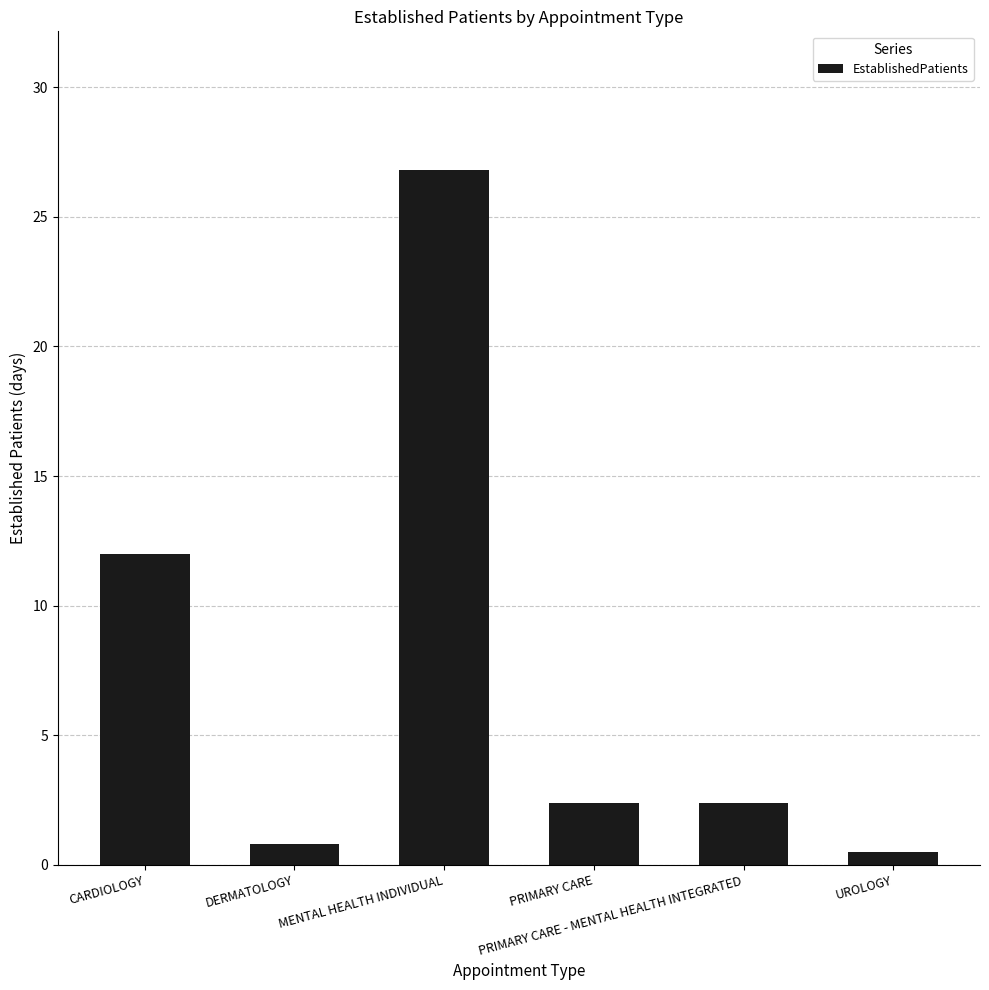

What is the value of the 4th bar from the left?

2.4